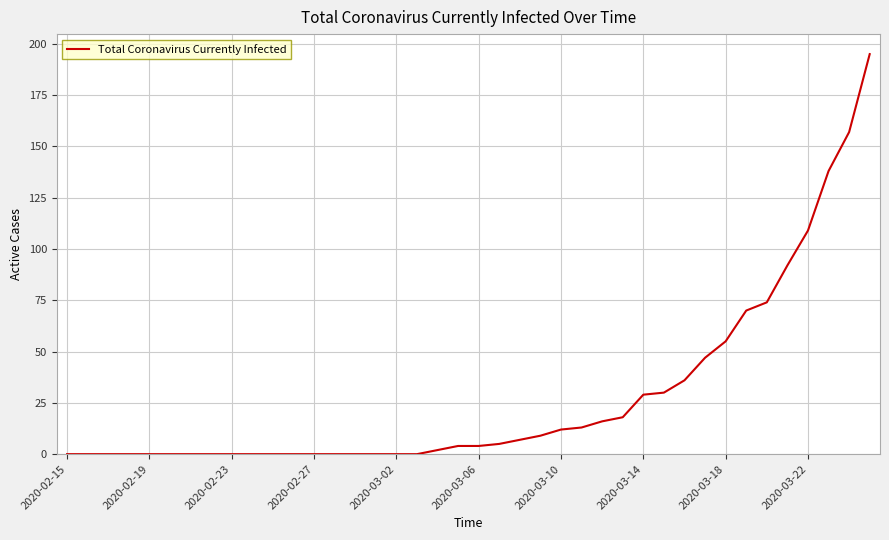

What is the maximum value shown in the chart?

195